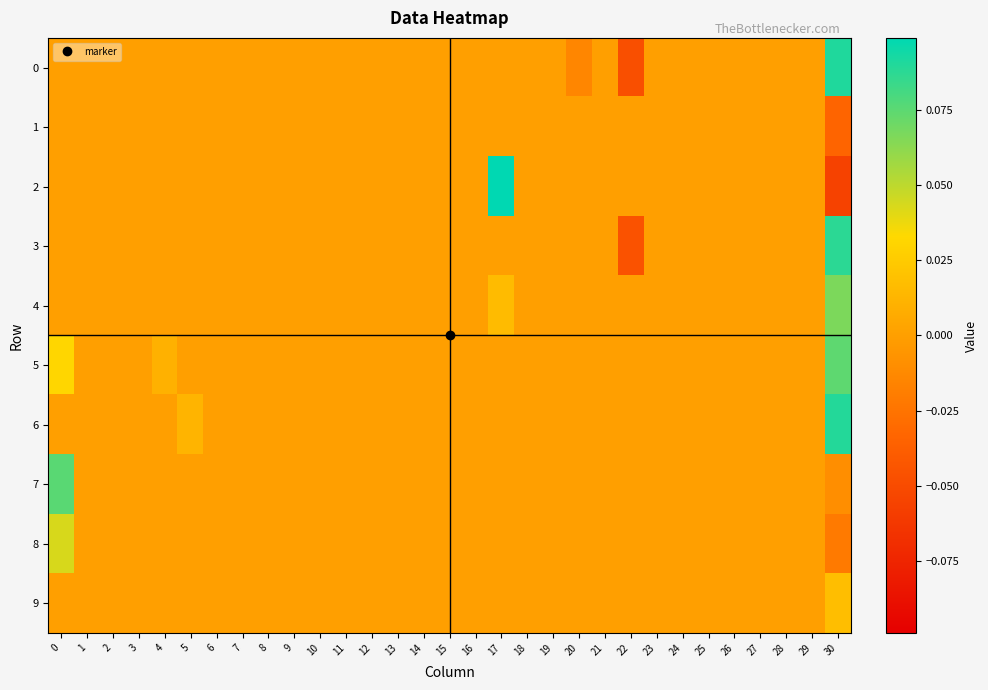

At which category is the sum across all series the highest?

30